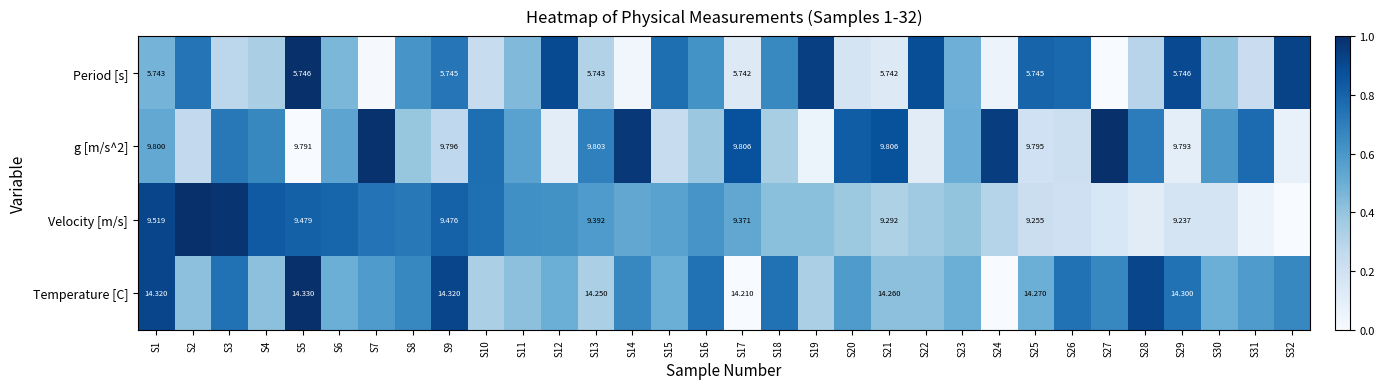

Which series changed the most between S9 and S13?

Velocity [m/s]